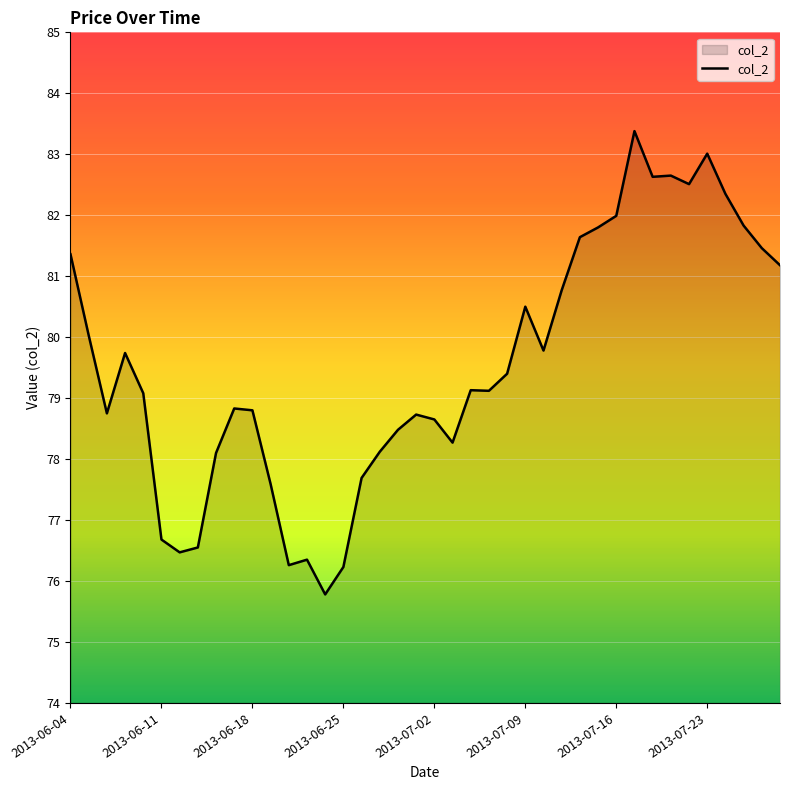

What is the smallest value displayed?

75.8